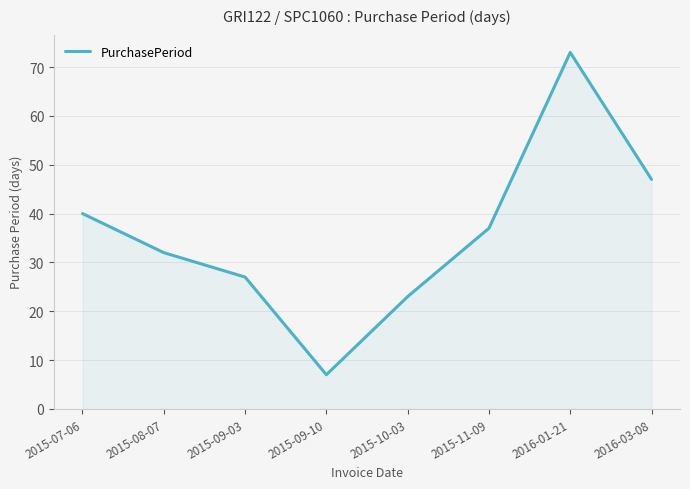

At which category does the data reach its first local valley?

2015-09-10